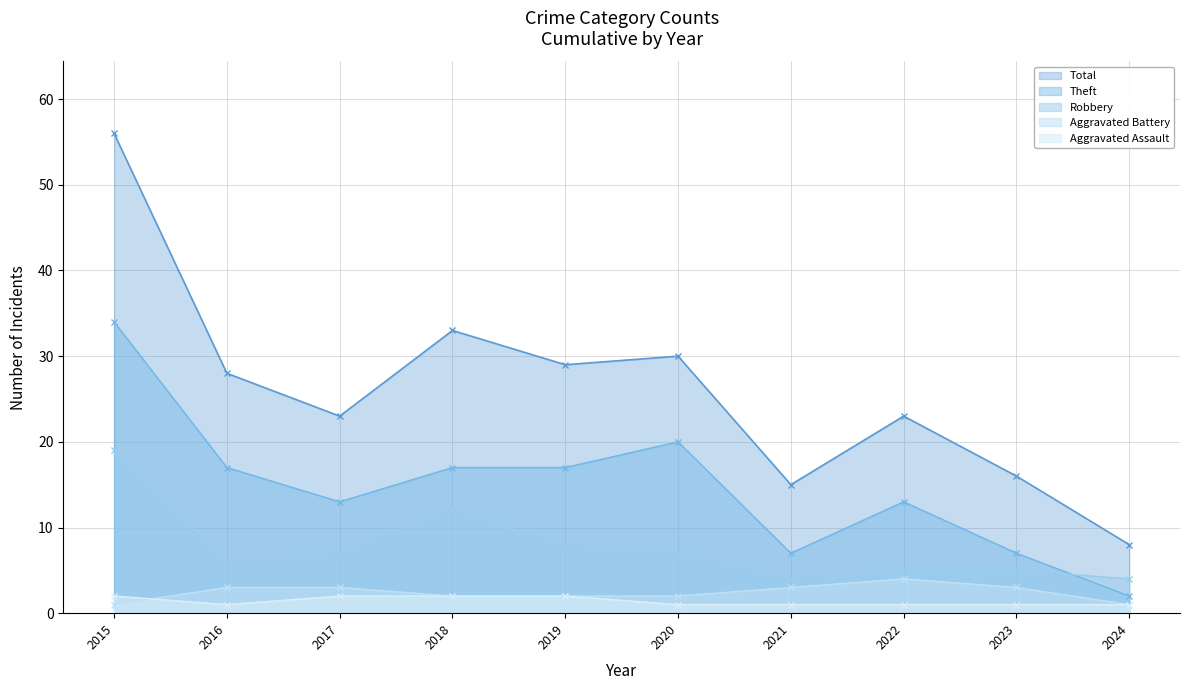

Rank the categories by Total value from lowest to highest.

2024, 2021, 2023, 2017, 2022, 2016, 2019, 2020, 2018, 2015